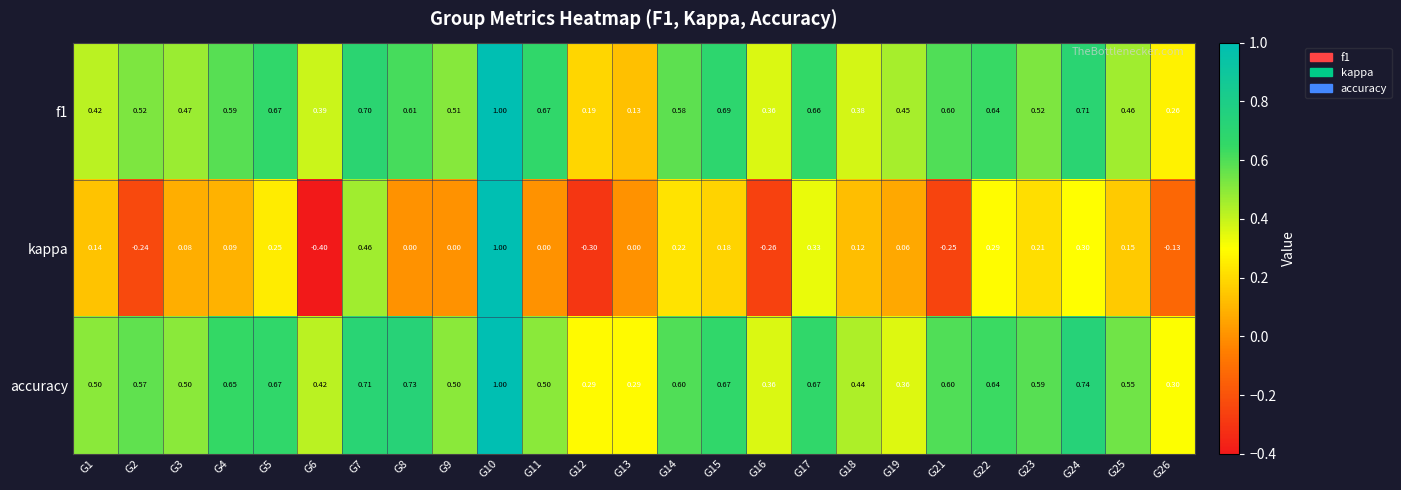

How many distinct data groups are displayed?

3